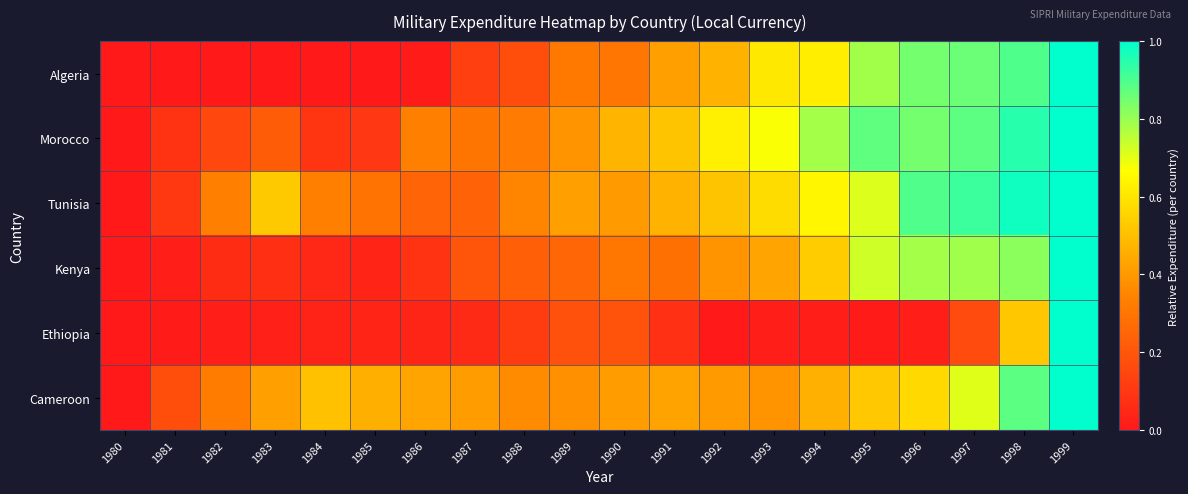

Rank the series at 1982 from highest to lowest value.

Tunisia, Cameroon, Morocco, Kenya, Ethiopia, Algeria